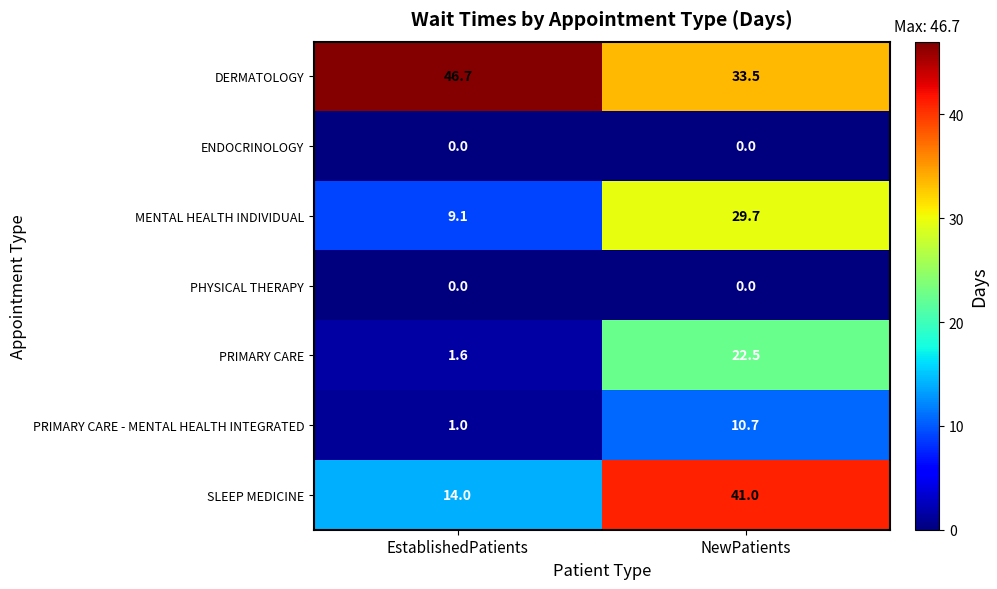

Reading left to right, list all the values displayed in this chart.

DERMATOLOGY: EstablishedPatients=46.7	NewPatients=33.5
ENDOCRINOLOGY: EstablishedPatients=0.0	NewPatients=0.0
MENTAL HEALTH INDIVIDUAL: EstablishedPatients=9.1	NewPatients=29.7
PHYSICAL THERAPY: EstablishedPatients=0.0	NewPatients=0.0
PRIMARY CARE: EstablishedPatients=1.6	NewPatients=22.5
PRIMARY CARE - MENTAL HEALTH INTEGRATED: EstablishedPatients=1.0	NewPatients=10.7
SLEEP MEDICINE: EstablishedPatients=14.0	NewPatients=41.0